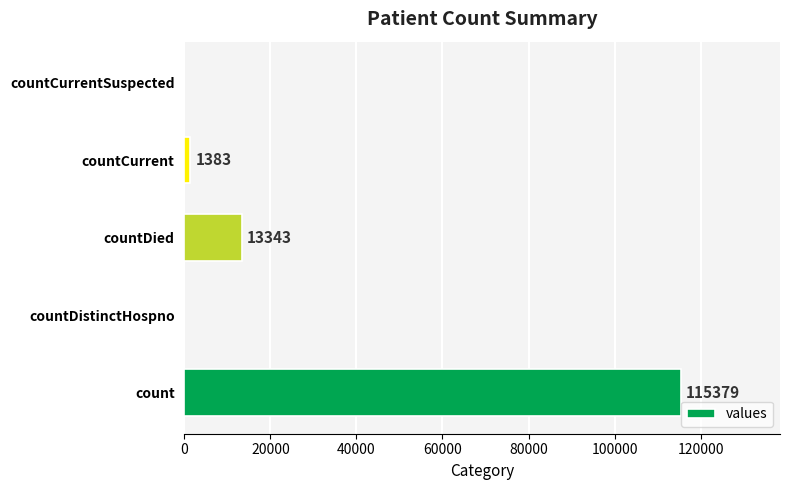

The value at count is 41473. True or false?

False